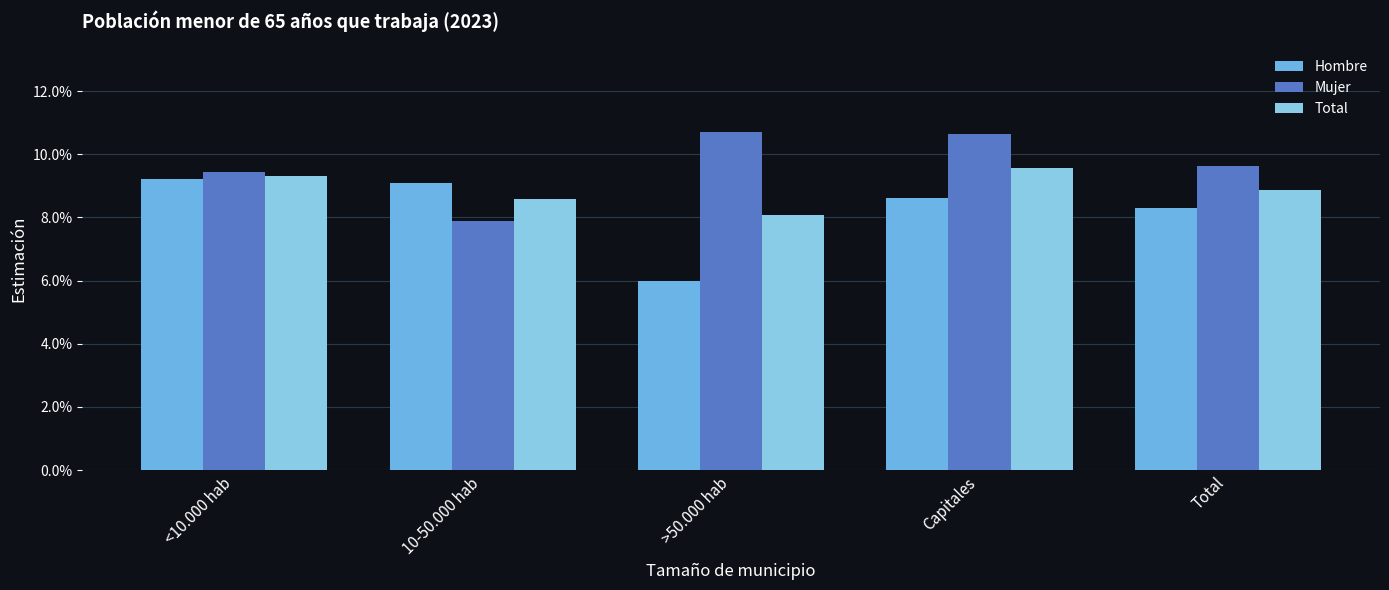

What position from the left is Total?

5